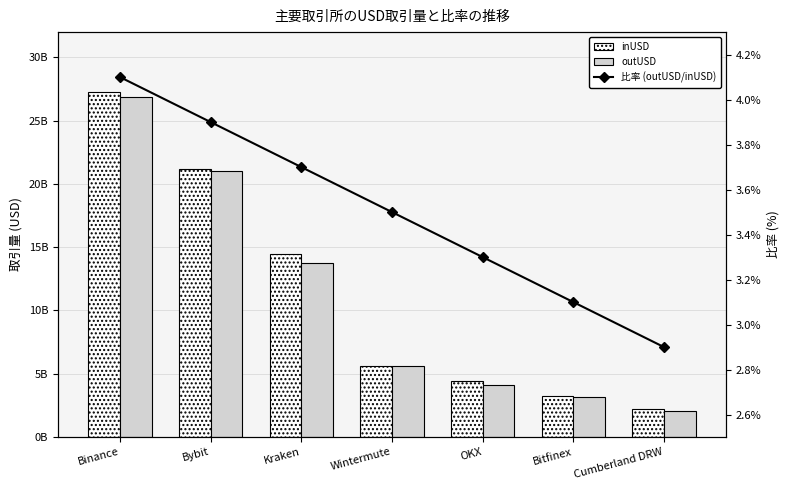

What is the sum of all outUSD values?

76555712510.1